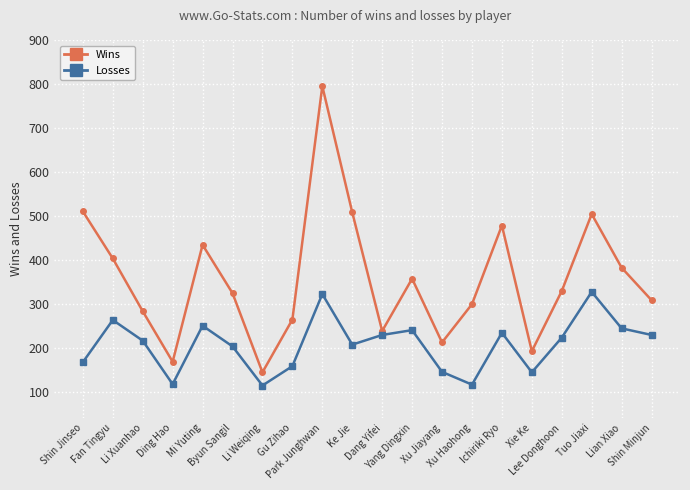

What is the difference between the highest and lowest values at Park Junghwan?

473